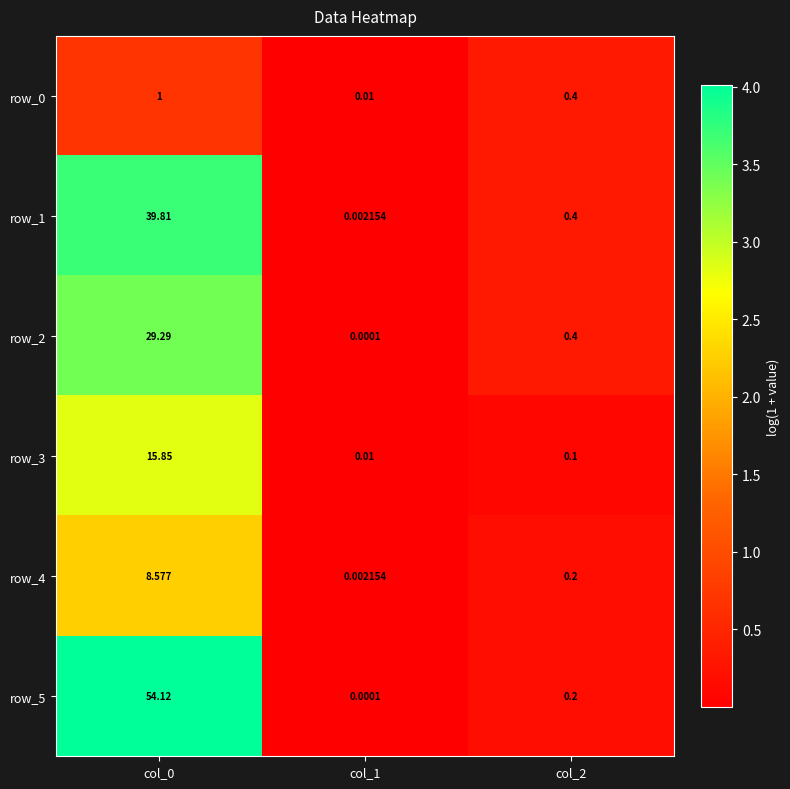

What is the approximate value of row_2 at col_2?

0.4